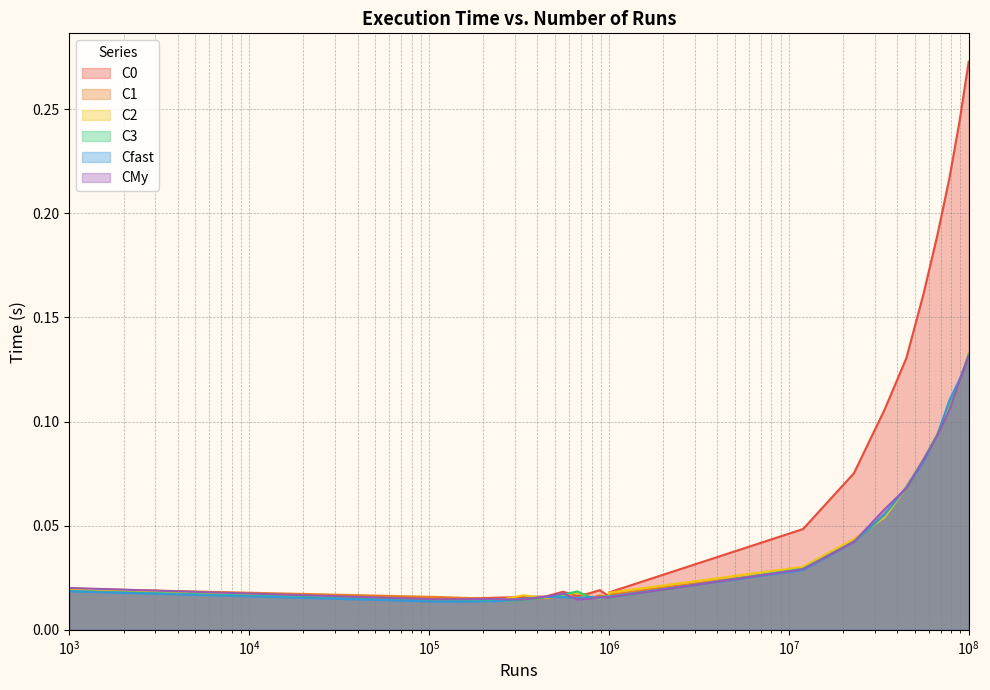

How many intersections are there between C3 and C2?

9